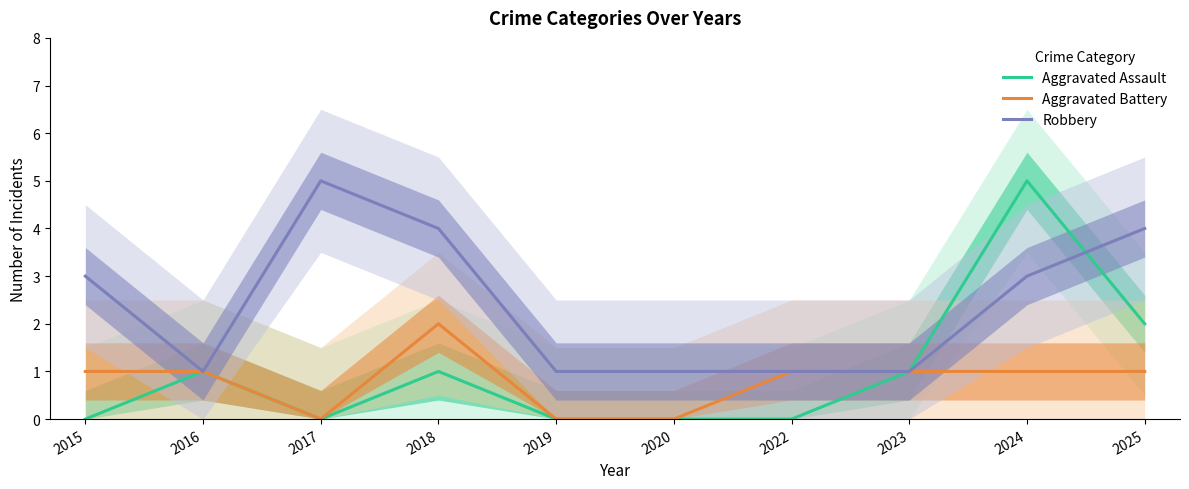

Rank the series by their maximum value, from highest to lowest.

Aggravated Assault, Robbery, Aggravated Battery